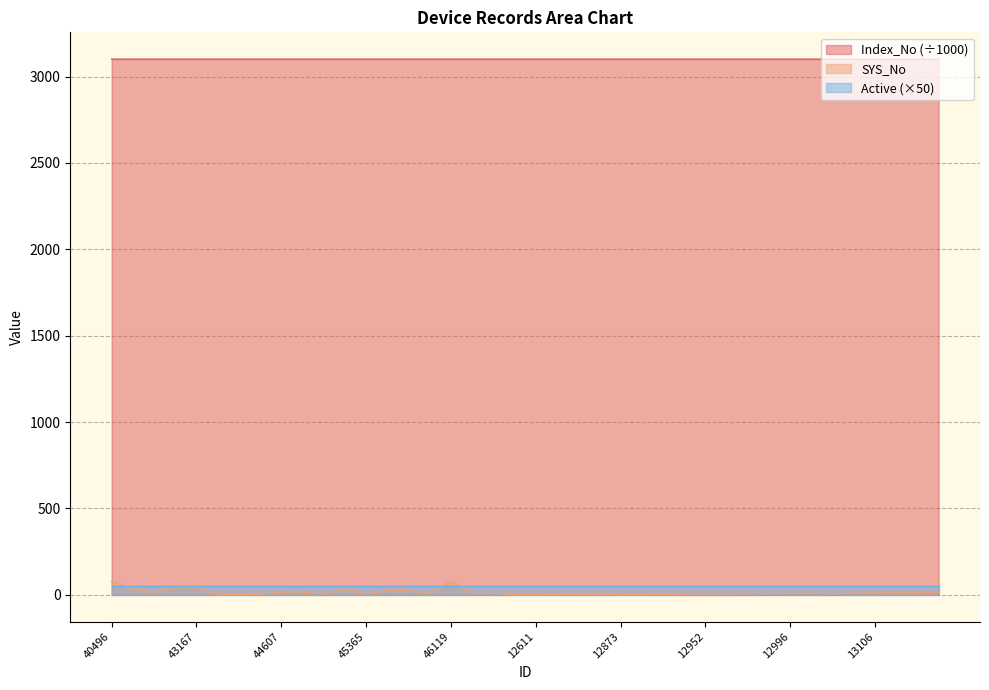

At which category does Index_No reach its first local peak?

42721